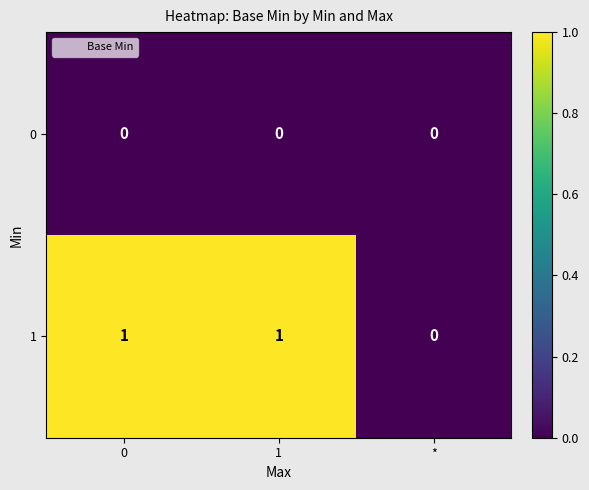

Reading left to right, what are all the values shown in this chart?

0: 0=0	1=0	*=0
1: 0=1	1=1	*=0